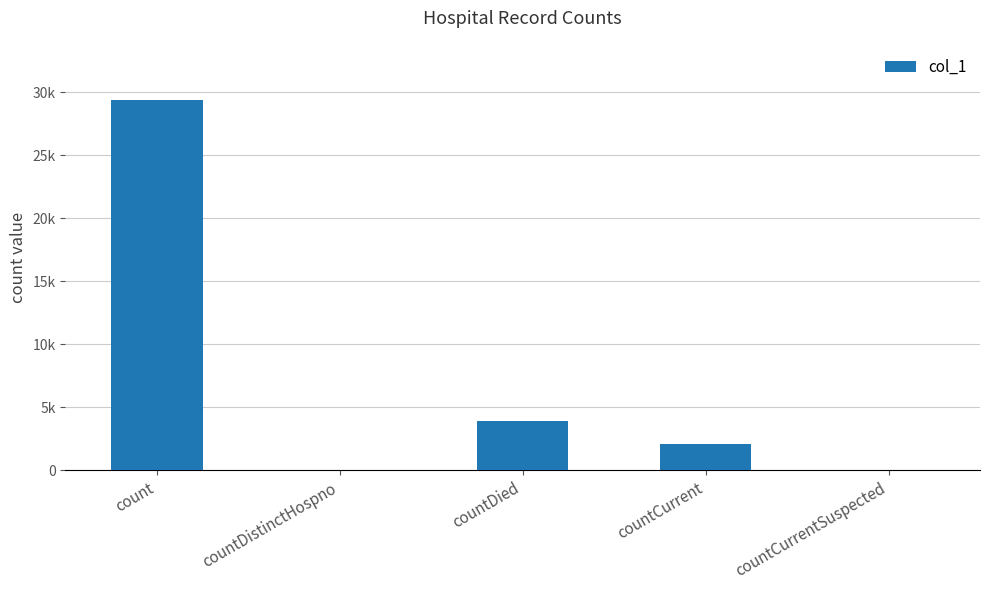

Which label corresponds to the largest value in the chart?

count